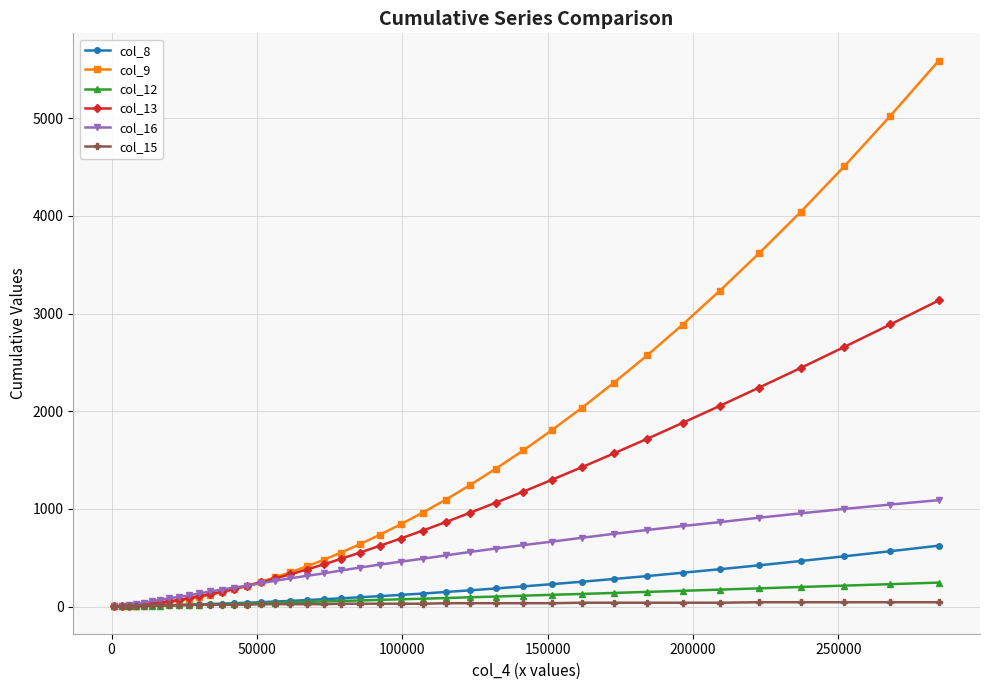

Does the chart have visible grid lines?

Yes